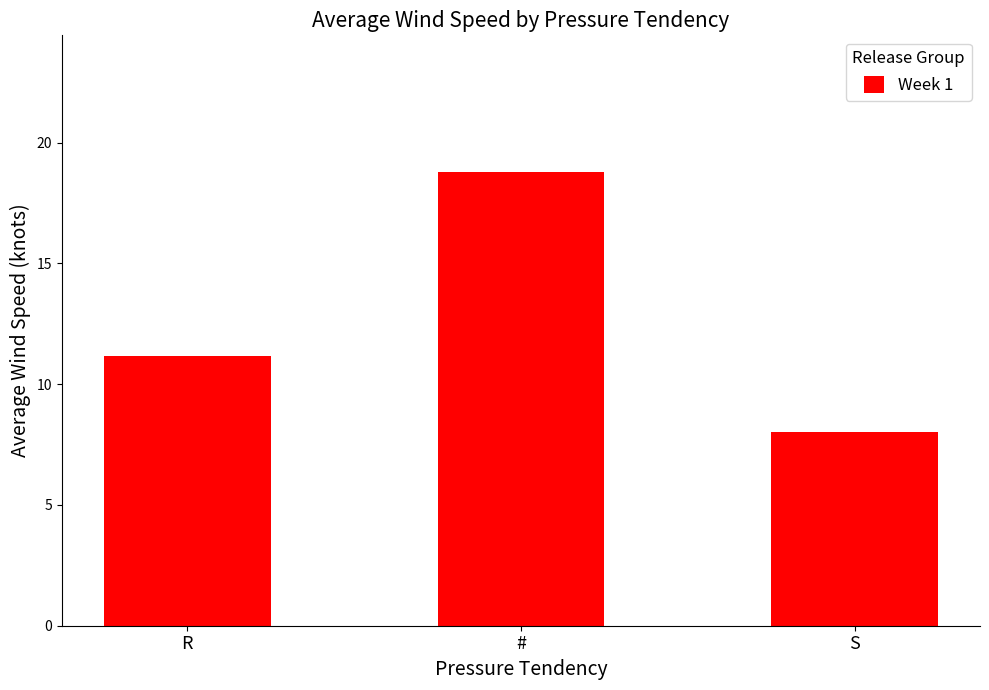

Reading left to right, list all the values displayed in this chart.

R=11.2	#=18.8	S=8.0